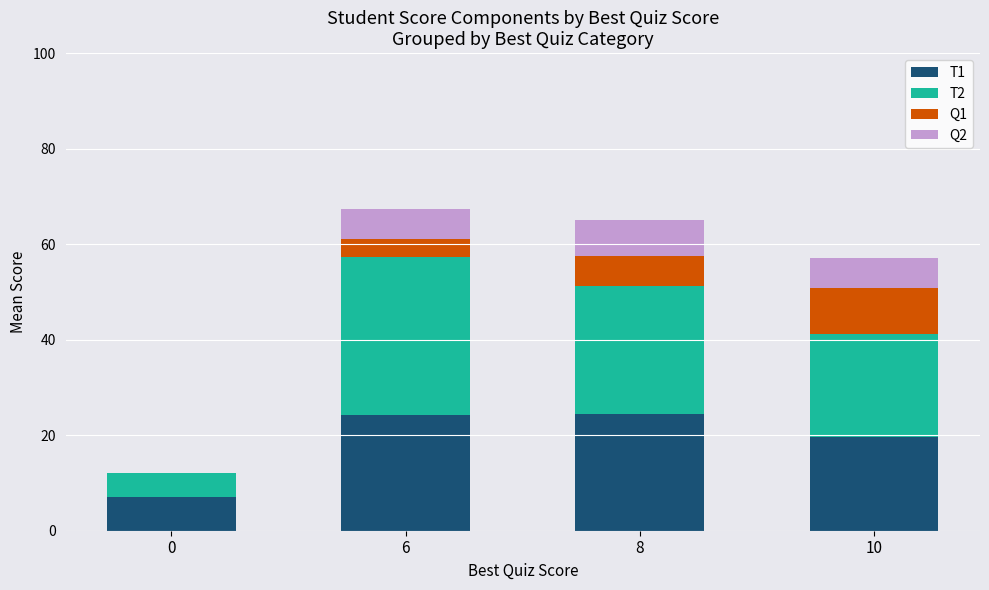

What is the total value across all series at 0?

12.0